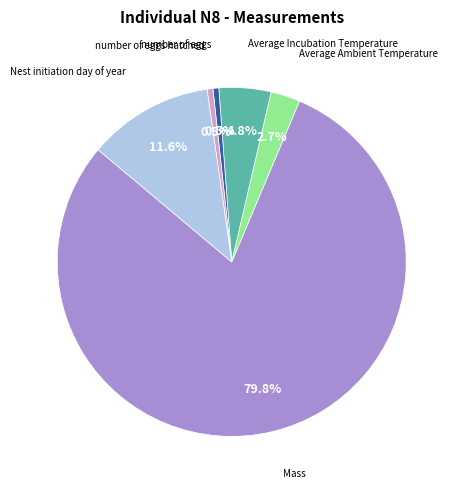

Which slice represents more than half of the pie?

Mass